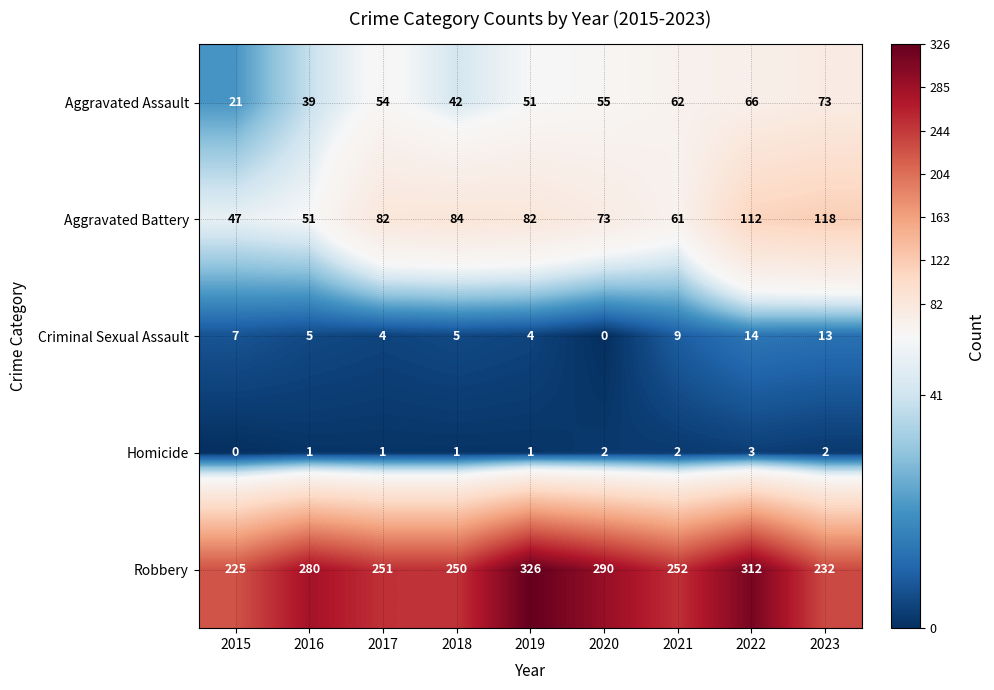

Rank the series by their maximum value, from highest to lowest.

Robbery, Aggravated Battery, Aggravated Assault, Criminal Sexual Assault, Homicide